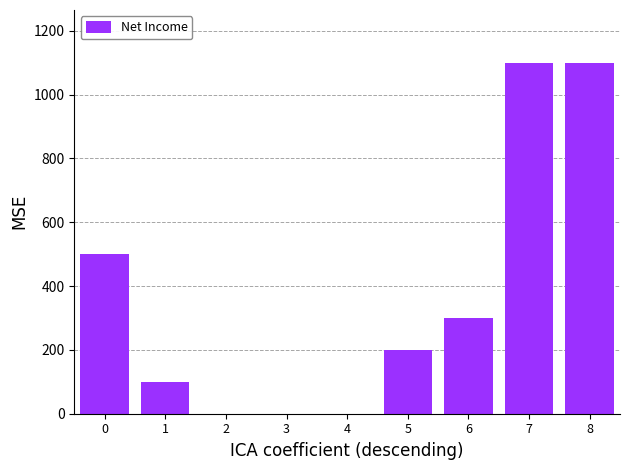

Are the bars horizontal?

No